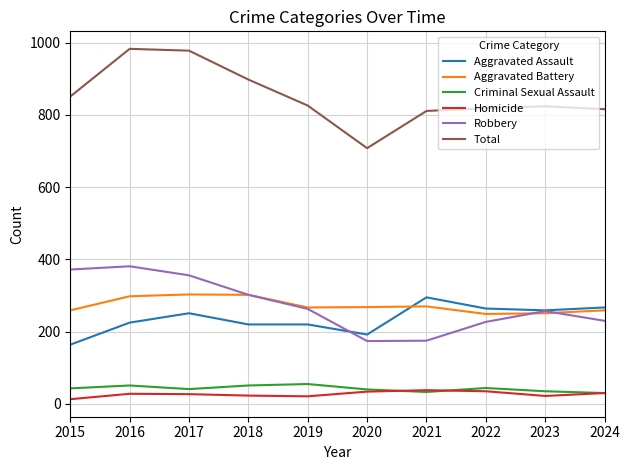

What is the minimum value for Aggravated Assault?

164